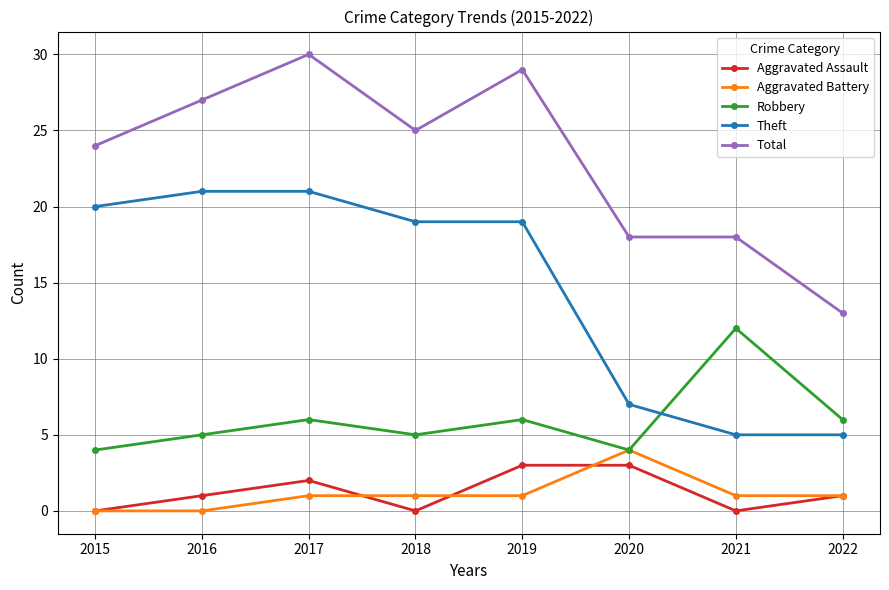

At which category is the sum across all series the highest?

2017